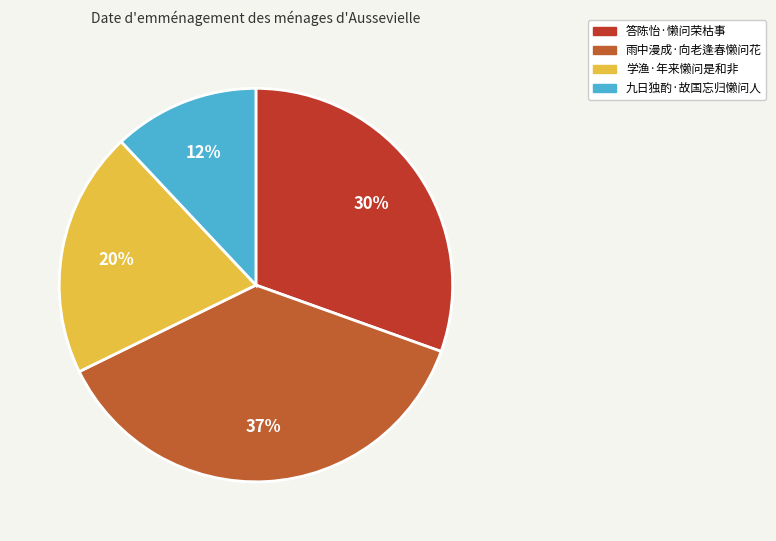

Count the number of slices in the pie.

4